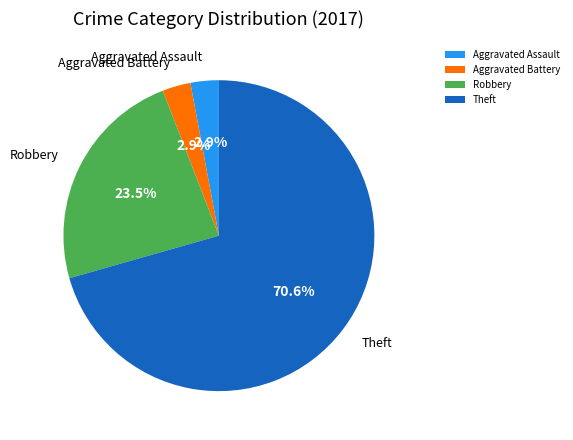

Count the number of slices in the pie.

4